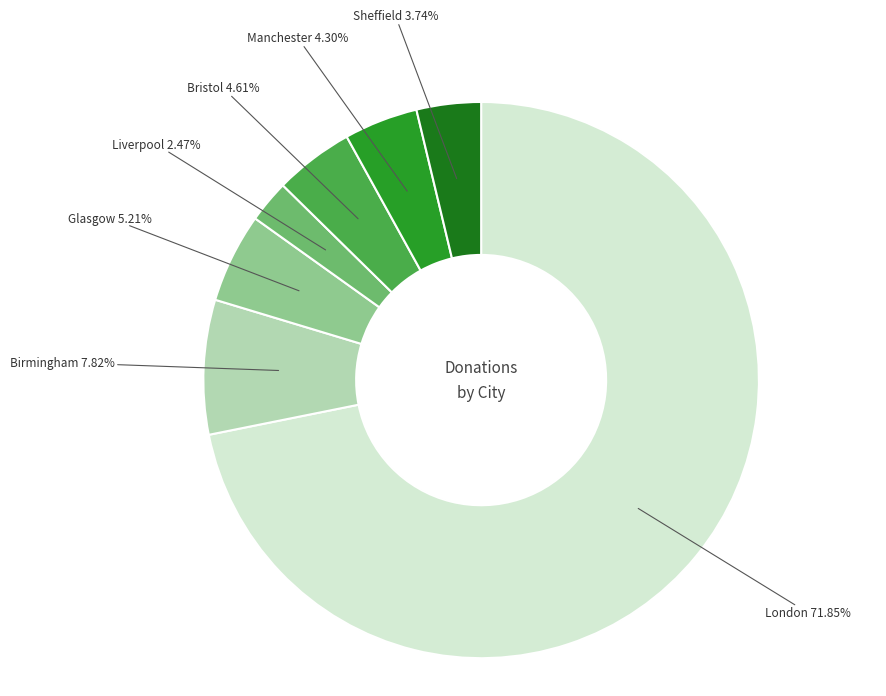

What is the majority slice?

London